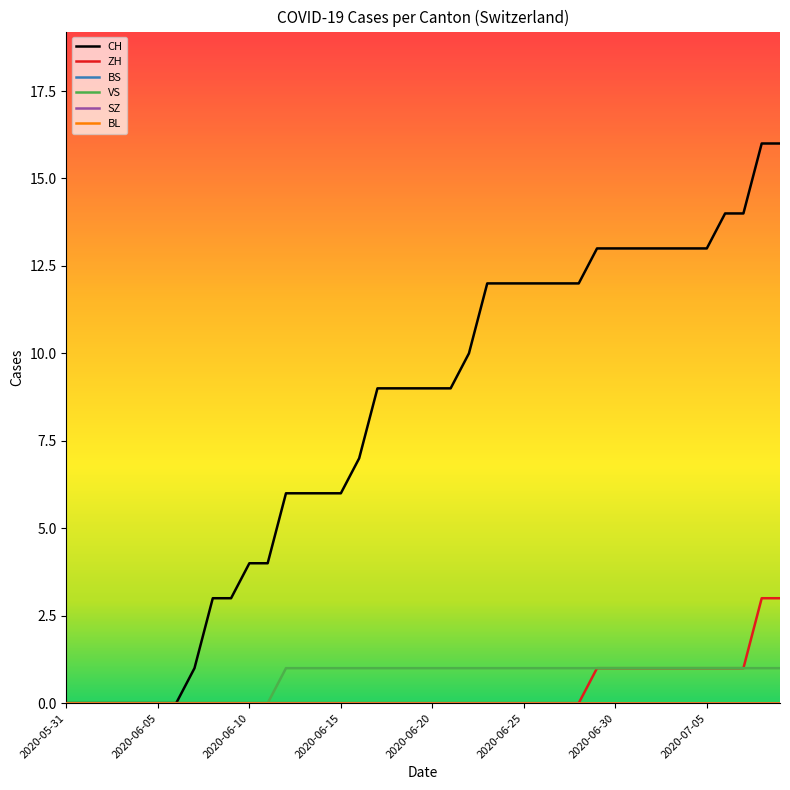

Does the chart display data point markers on the line(s)?

No